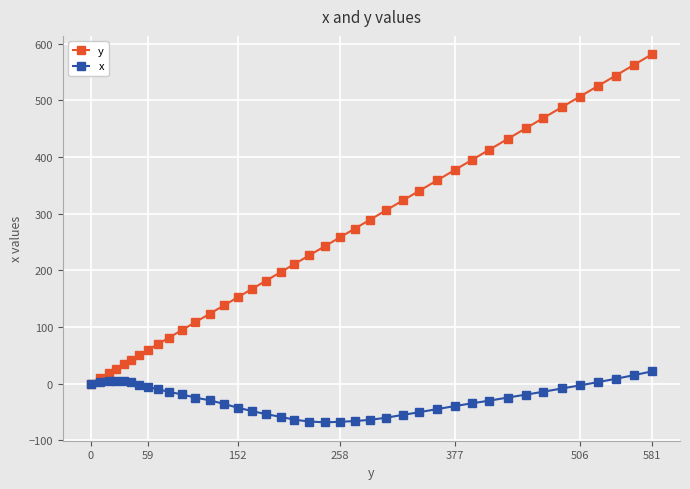

What is the sum of all x values?

-1066.3